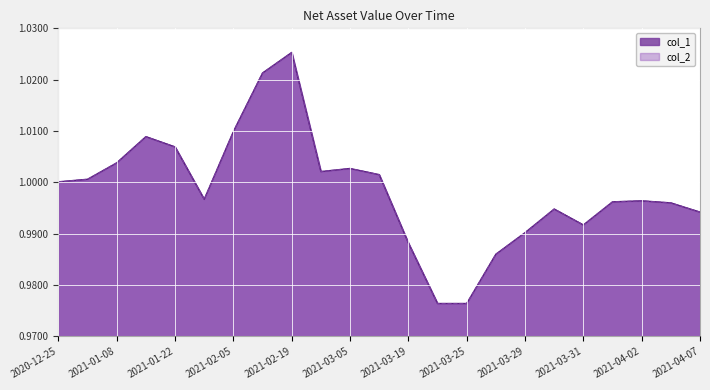

True or false: col_2 and col_1 cross at least once.

False